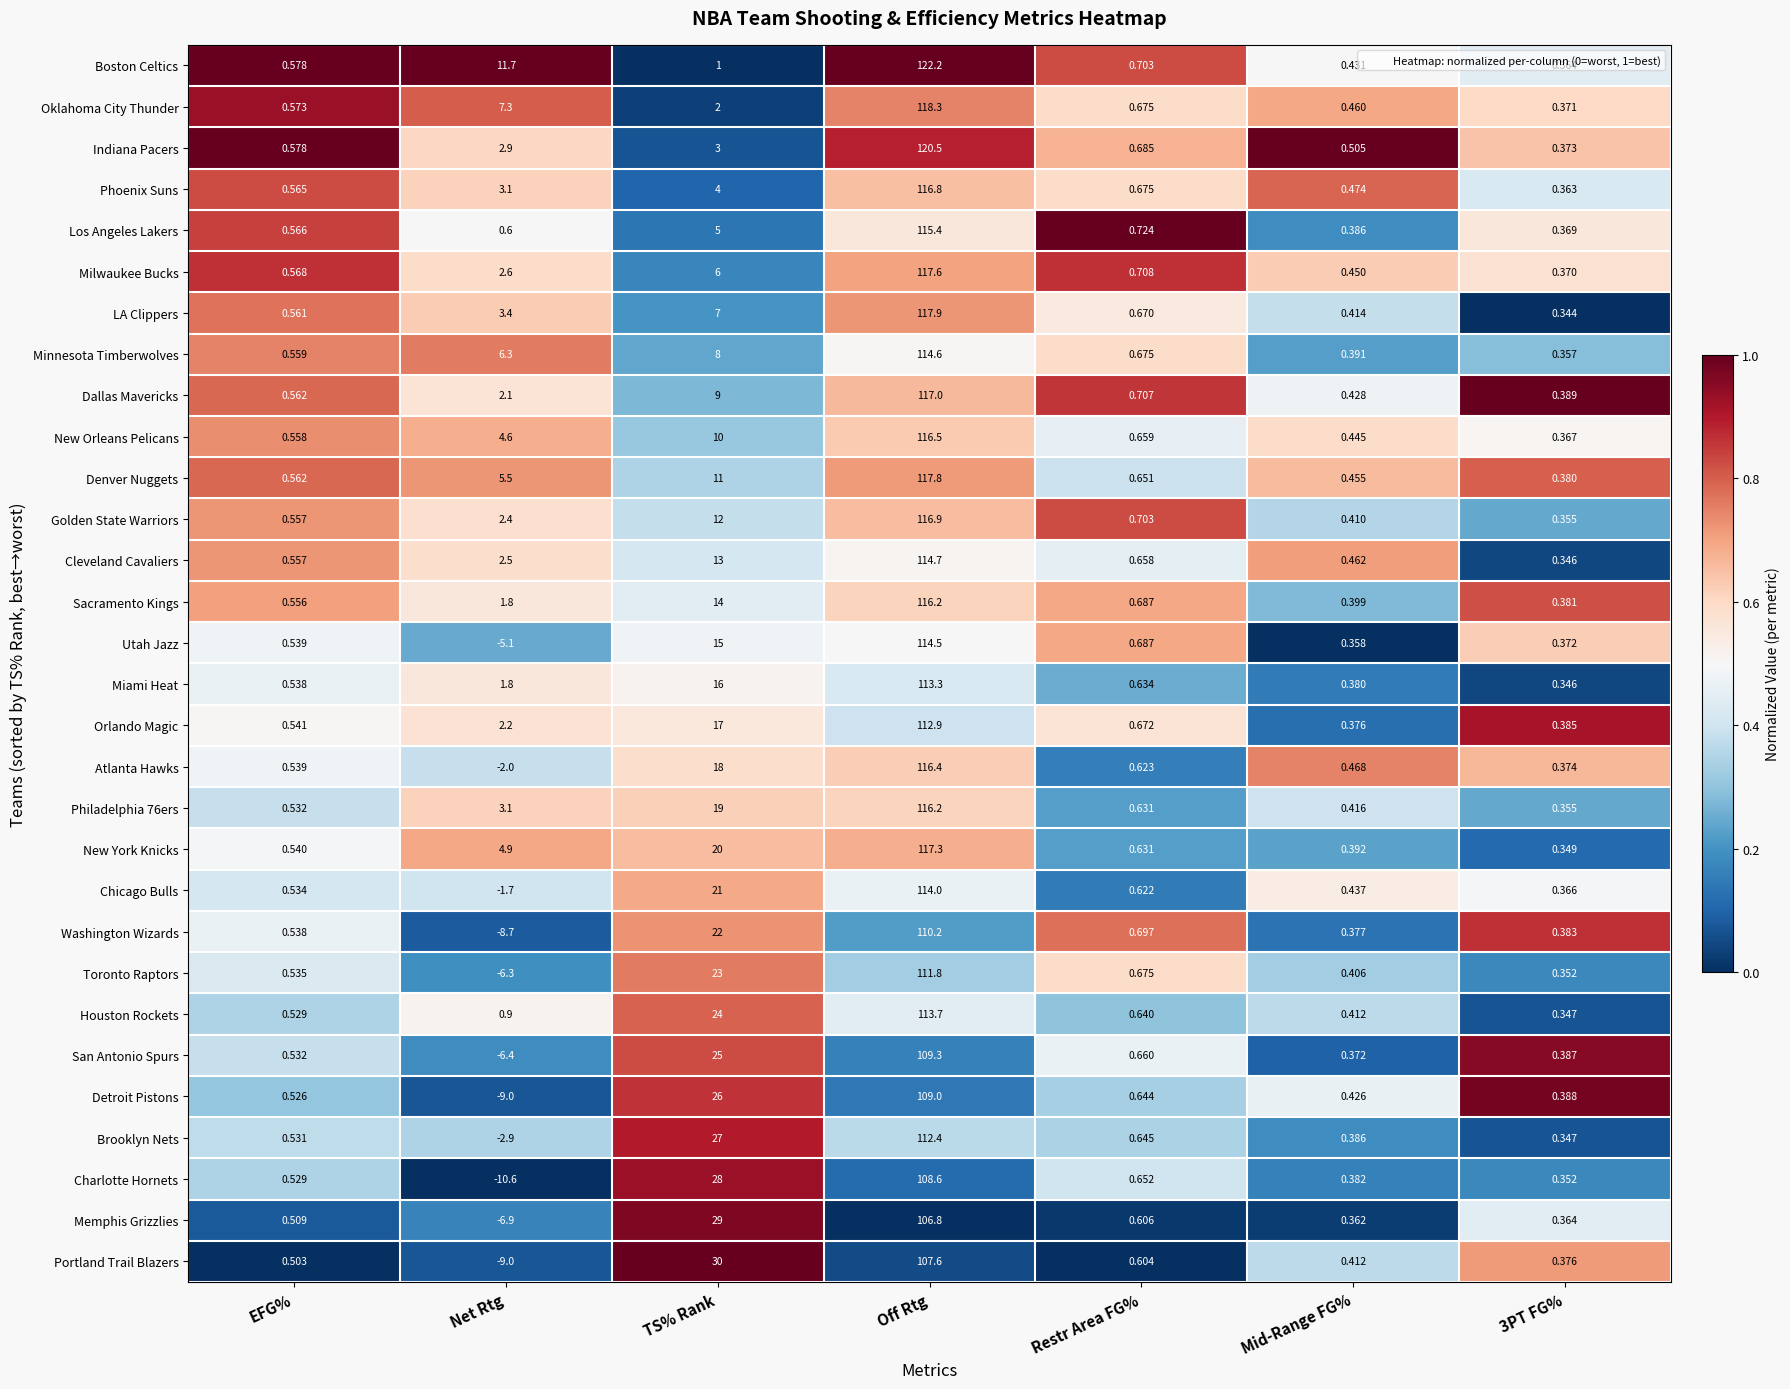

At which label does Utah Jazz reach its minimum?

Net Rtg